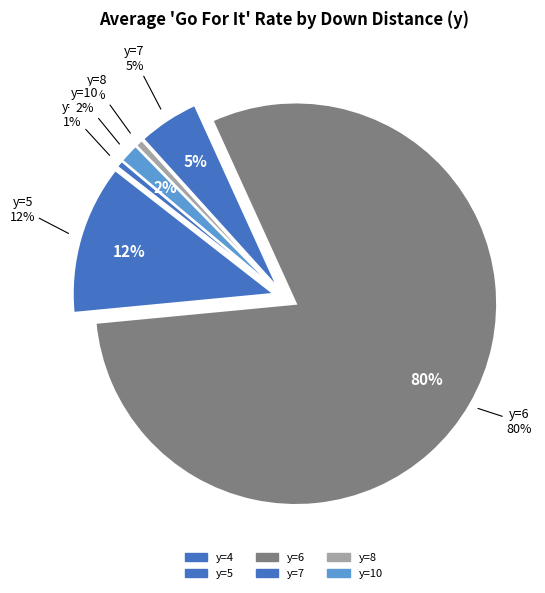

What percentage is the y=6 slice, to the nearest percent?

80%